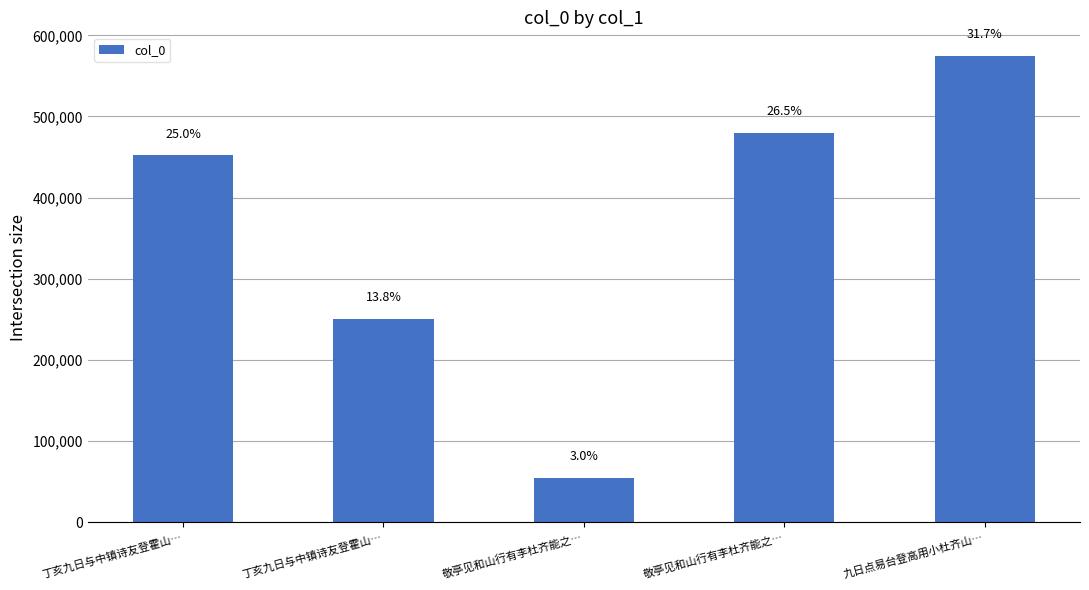

List the labels in order of value, largest first.

九日点易台登高用小杜齐山…, 敬亭见和山行有李杜齐能之…, 丁亥九日与中镇诗友登霍山…, 丁亥九日与中镇诗友登霍山…, 敬亭见和山行有李杜齐能之…